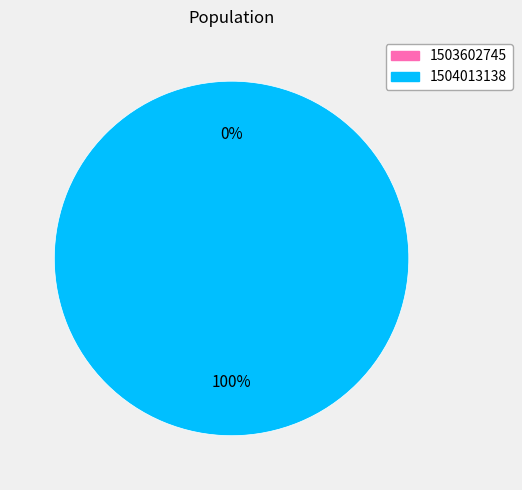

What is the change in value from 1503602745 to 1504013138?

+1